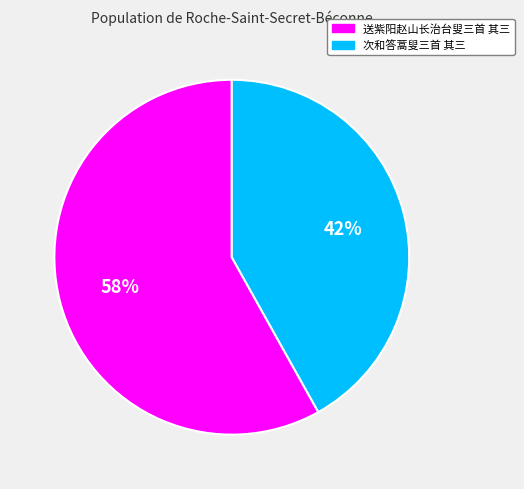

Is it true that 送紫阳赵山长治台叟三首 其三 is 67% of the pie?

False